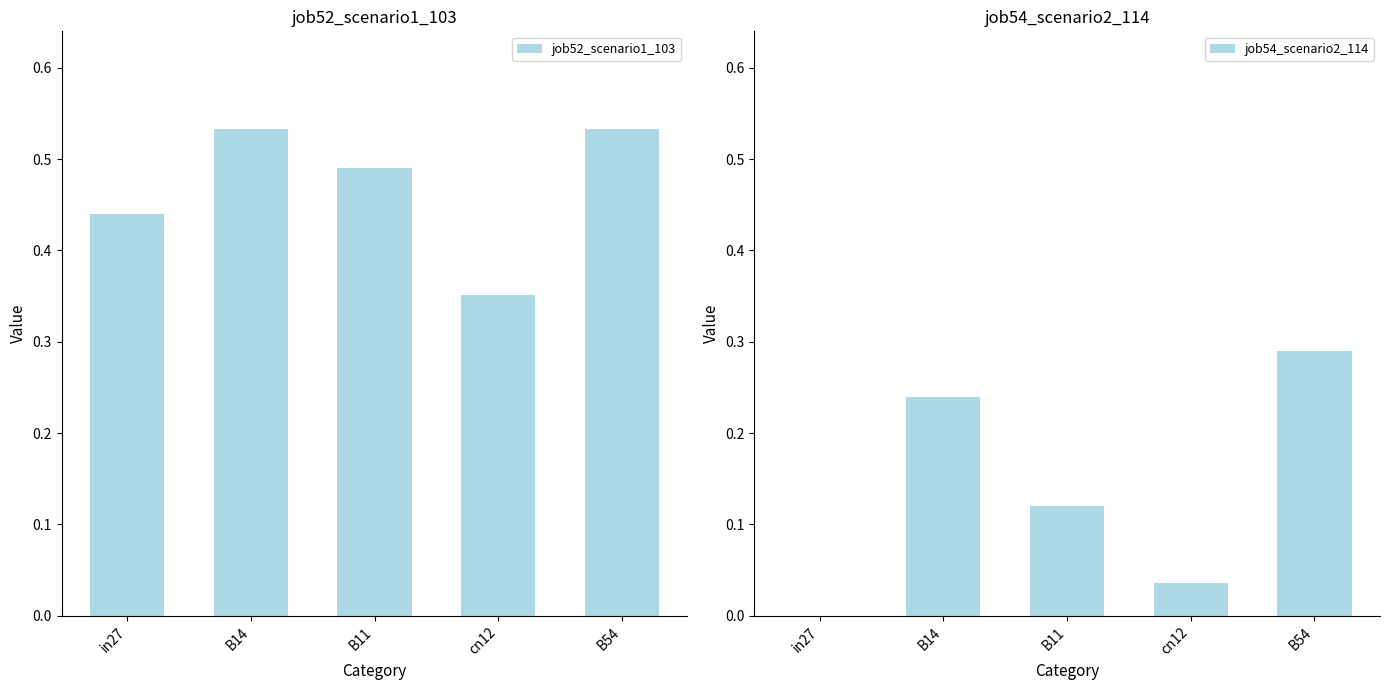

What is the sum of all job54_scenario2_114 values?

0.7